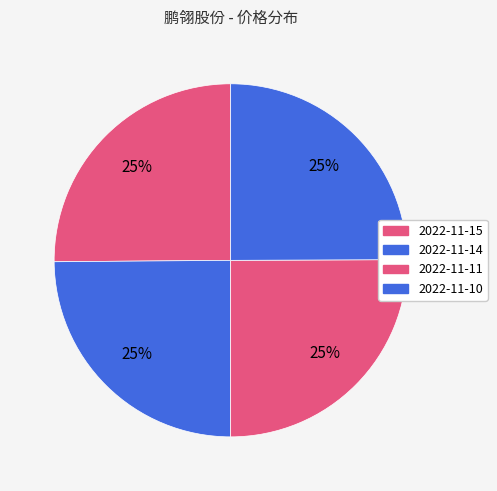

What is the smallest slice in the pie chart?

2022-11-14